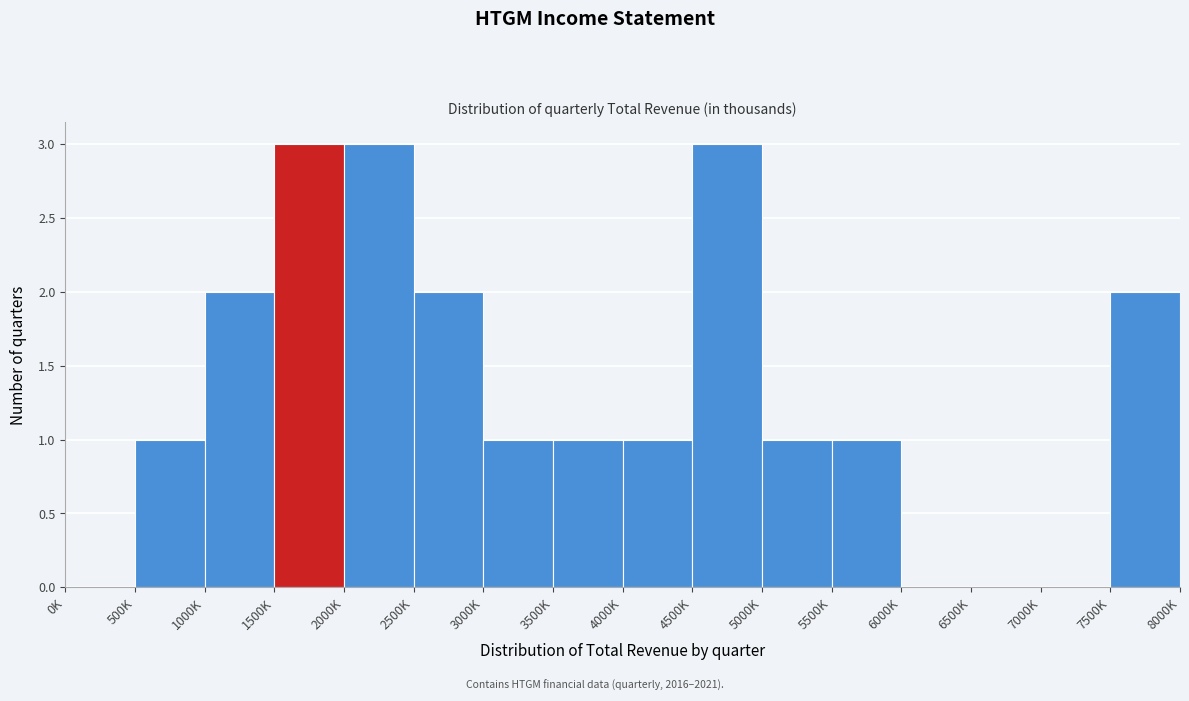

Reading left to right, list all the values displayed in this chart.

0K=0	500K=1	1000K=2	1500K=3	2000K=3	2500K=2	3000K=1	3500K=1	4000K=1	4500K=3	5000K=1	5500K=1	6000K=0	6500K=0	7000K=0	7500K=2